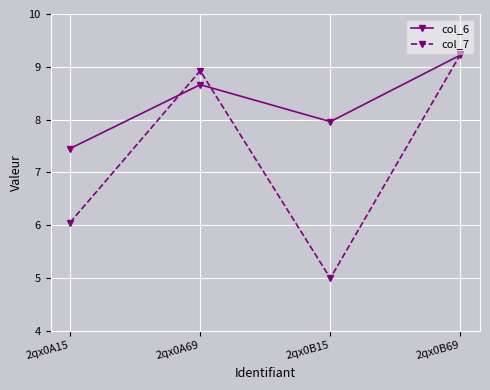

How many lines are shown in the chart?

2